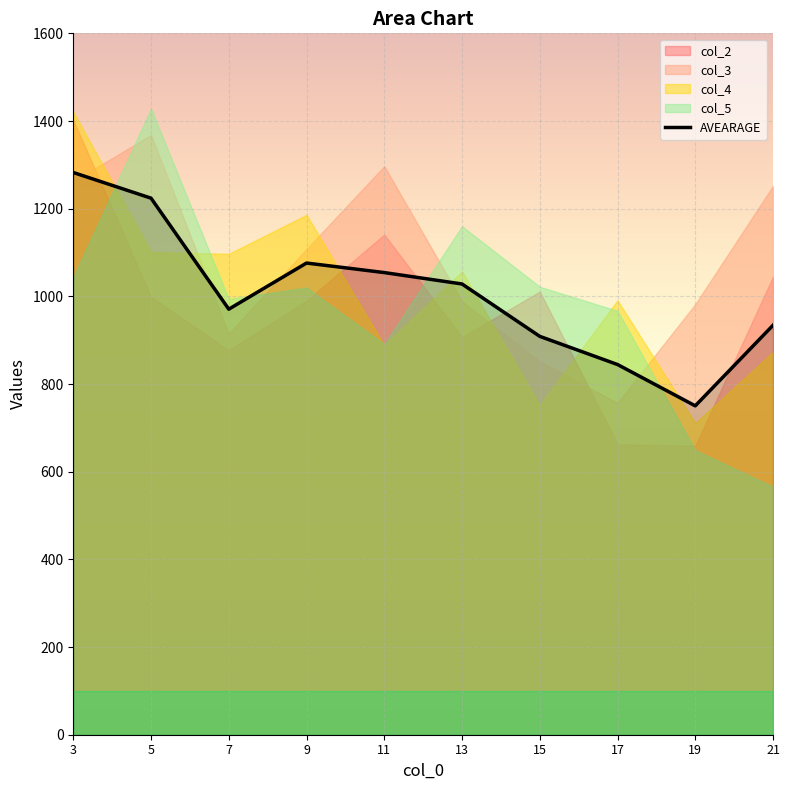

Rank the categories by value from lowest to highest.

19, 17, 15, 21, 7, 13, 11, 9, 5, 3